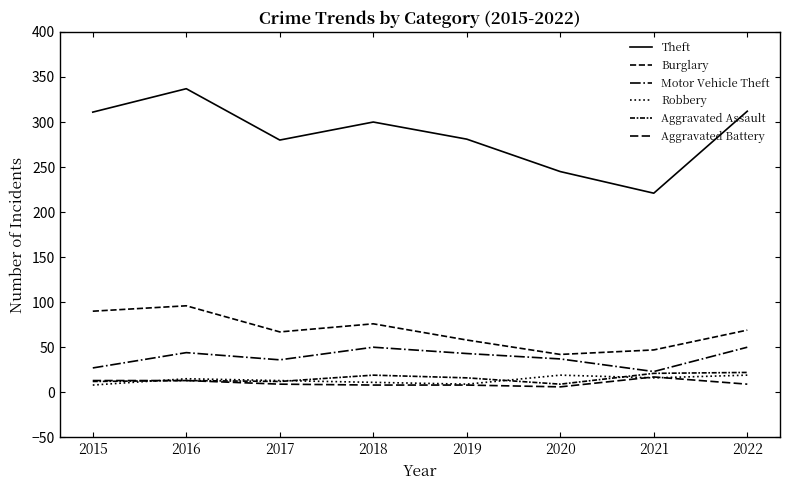

Rank the categories by Motor Vehicle Theft value from highest to lowest.

2018, 2022, 2016, 2019, 2020, 2017, 2015, 2021